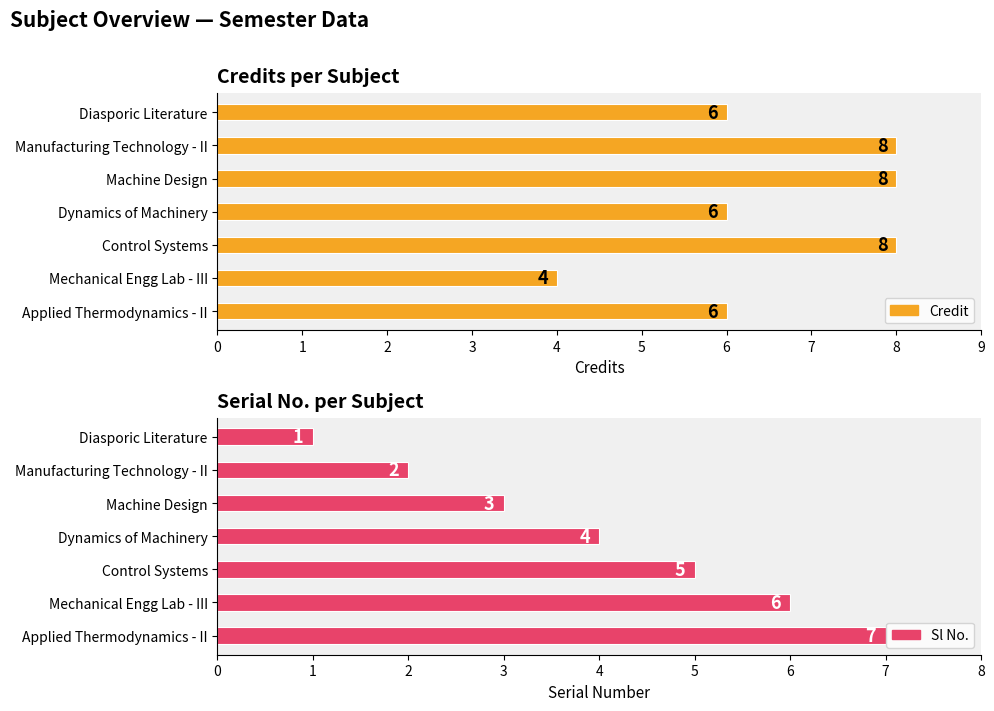

List the series in order of their peak value, lowest first.

Sl No., Credit